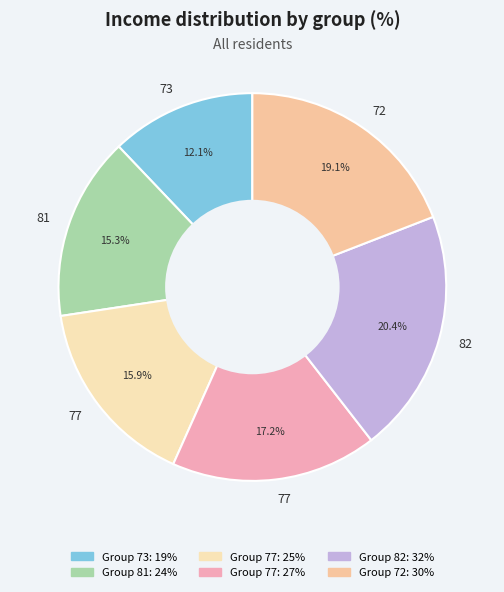

How many slices are in this pie chart?

6